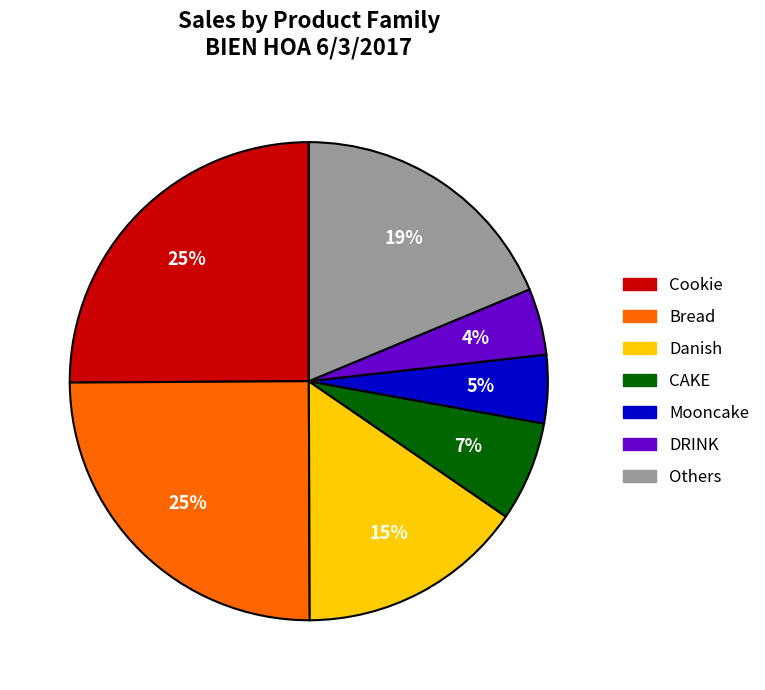

Is it true that DRINK is 4% of the pie?

True